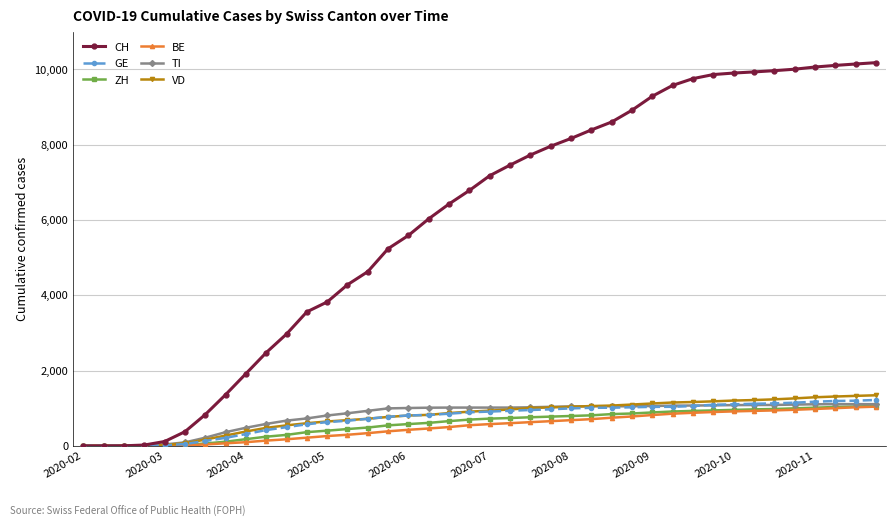

Which series has the widest spread of values?

CH